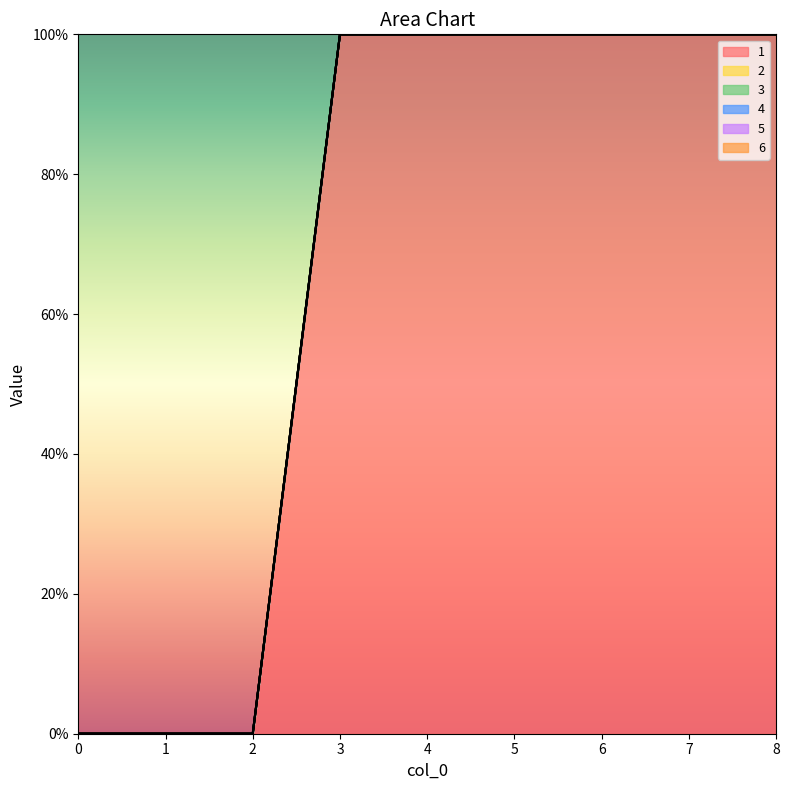

Reading right to left, transcribe all the data shown in this chart.

1: 100	100	100	100	100	100	0	0	0
2: 0	0	0	0	0	0	0	0	0
3: 0	0	0	0	0	0	0	0	0
4: 0	0	0	0	0	0	0	0	0
5: 0	0	0	0	0	0	0	0	0
6: 0	0	0	0	0	0	0	0	0